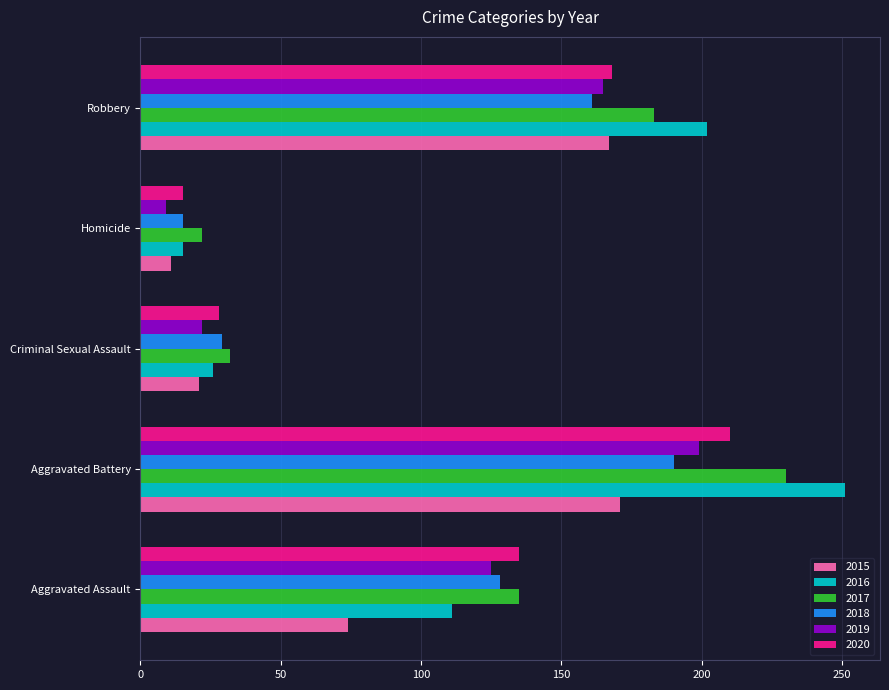

What is the approximate value of 2016 at Criminal Sexual Assault?

26